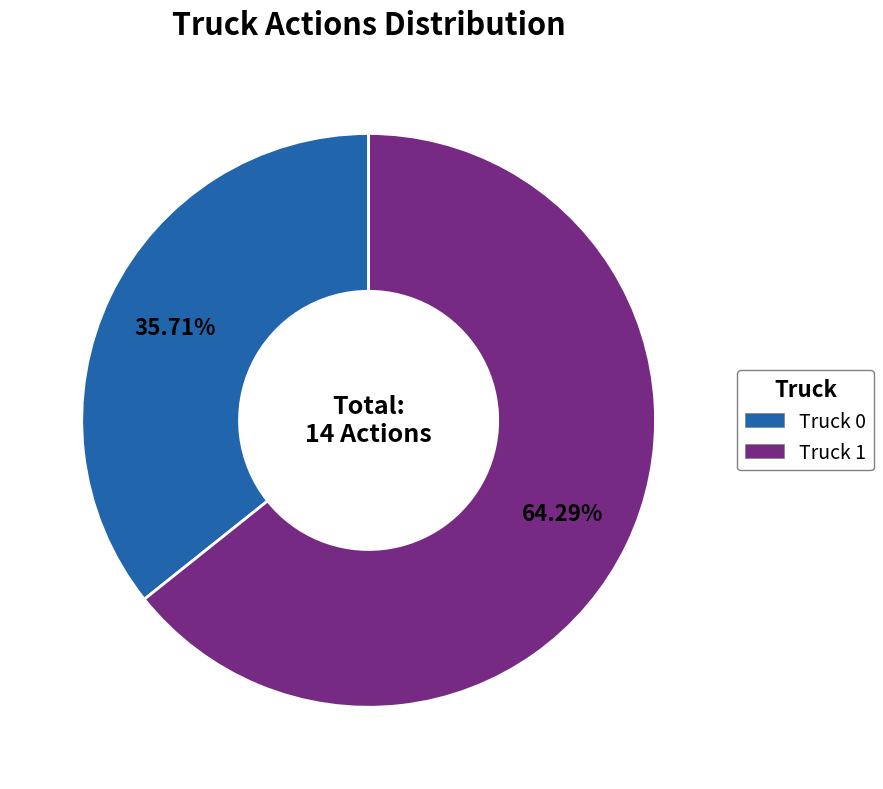

To the nearest percent, what is the difference between the Truck 0 and Truck 1 slice percentages?

29%